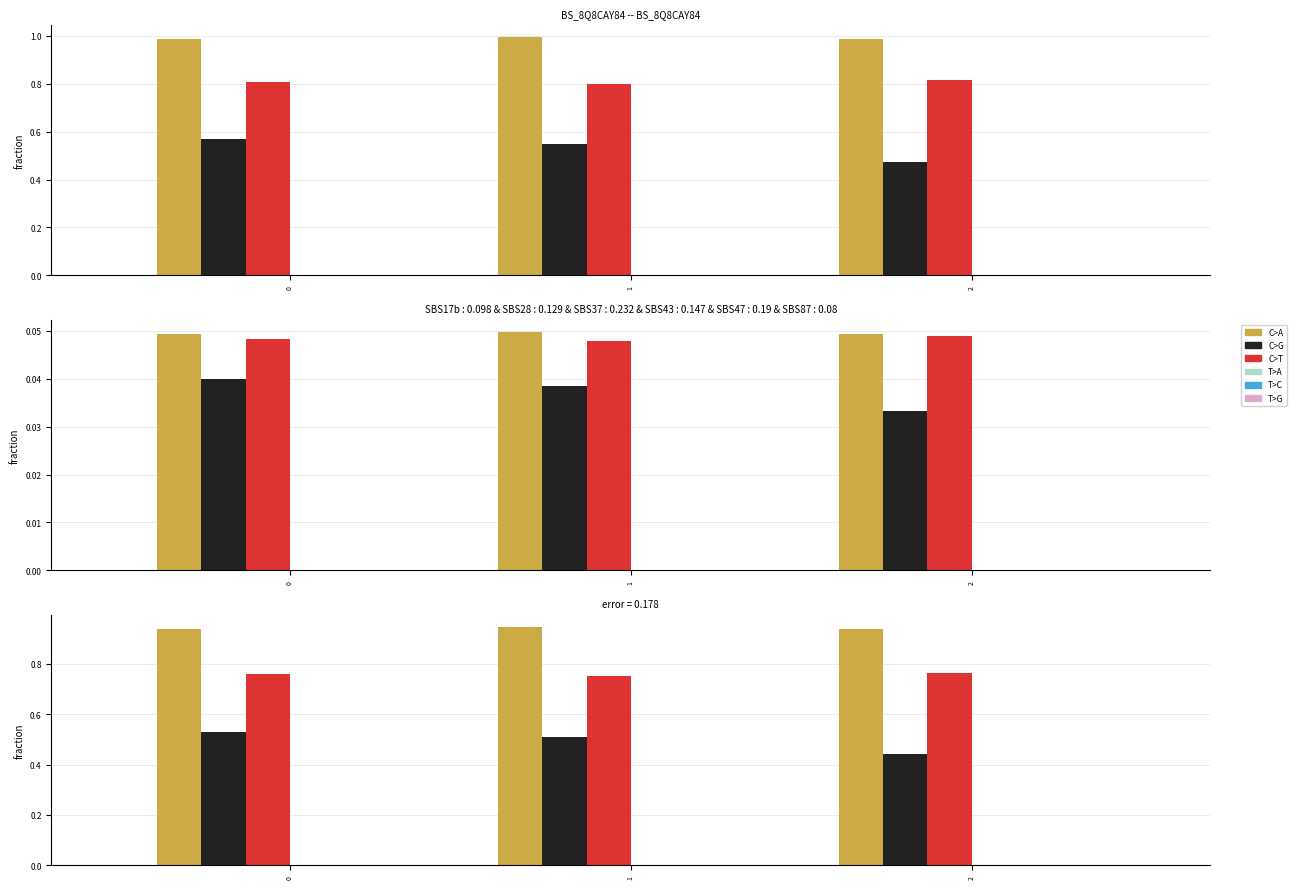

What is the difference between the highest and lowest values at 2?

0.9